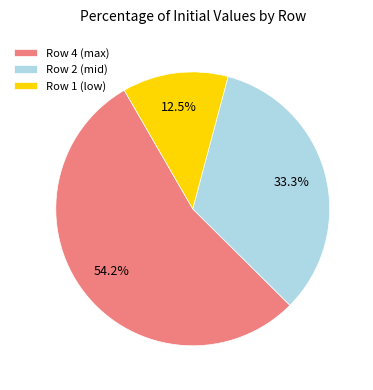

What percentage is NOT represented by Row 4 (max)?

45.8%